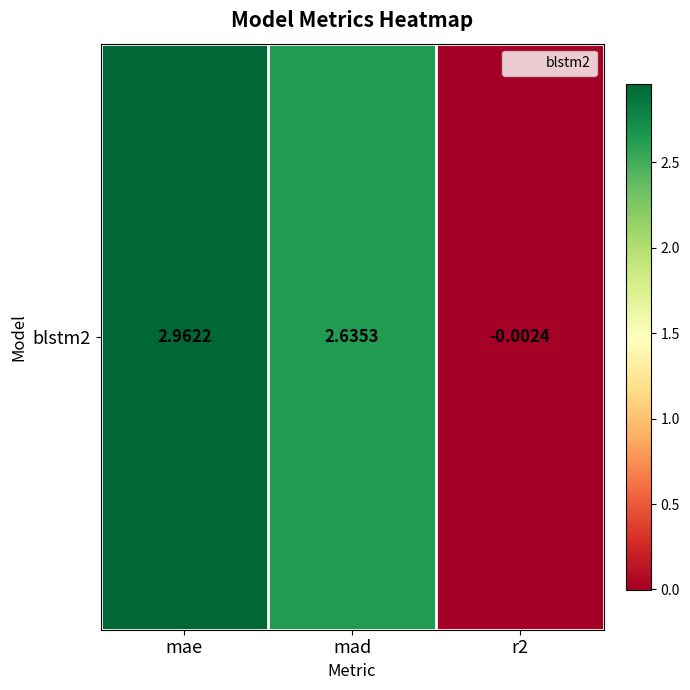

Reading left to right, transcribe all the data shown in this chart.

mae=3.0	mad=2.6	r2=-0.0